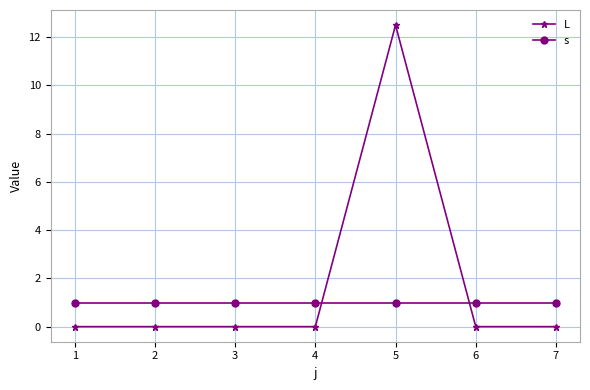

What is the highest value of the s series?

1.0